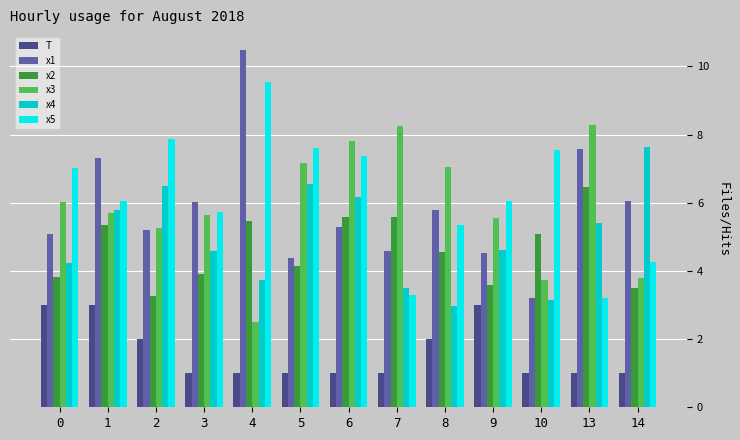

What is the highest value of the x5 series?

9.6